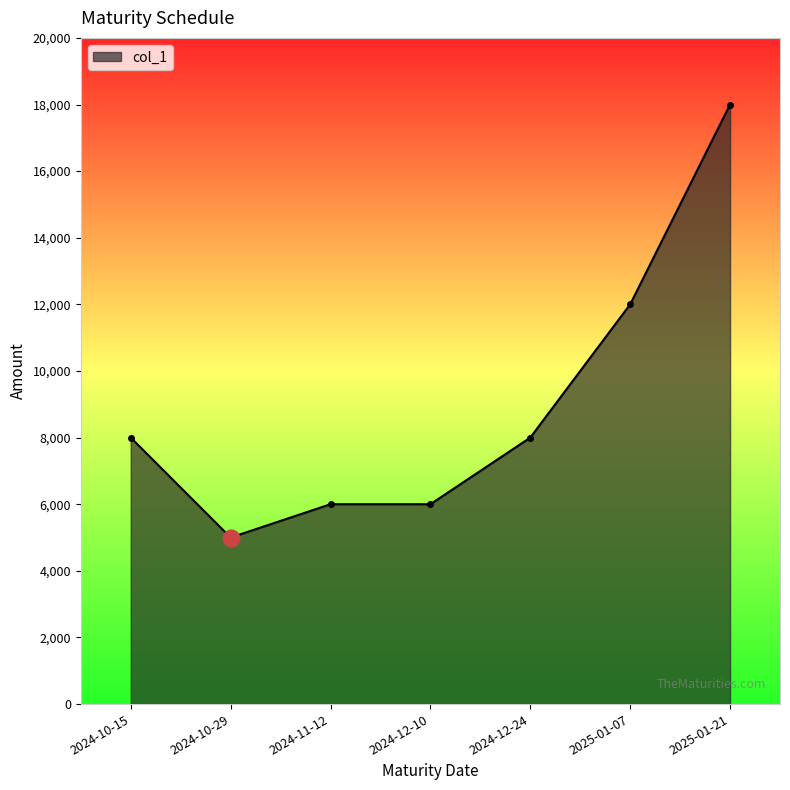

What is the value of the 1st point from the left?

8000